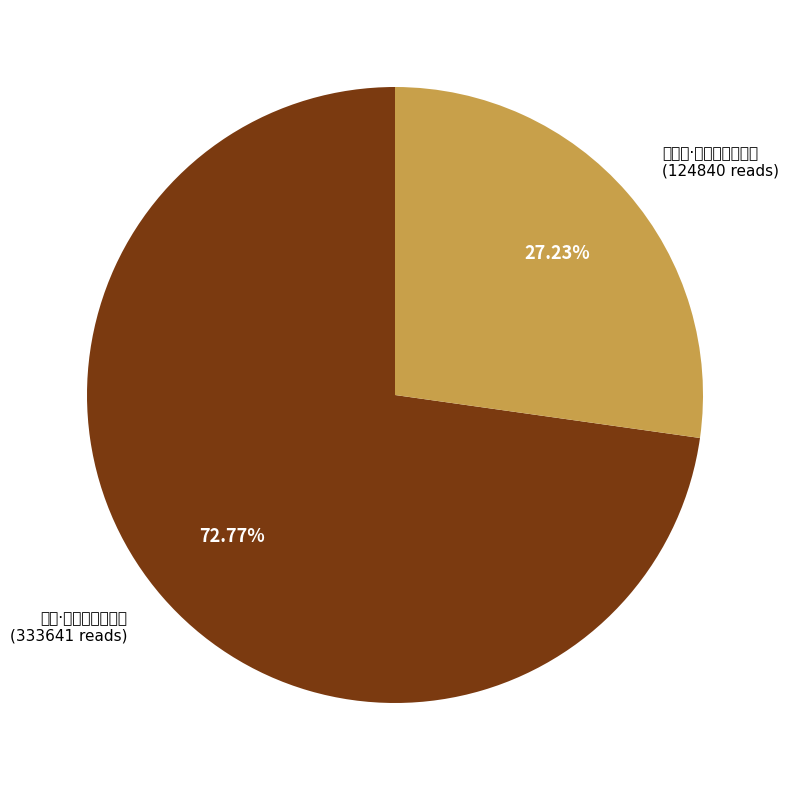

How many segments does this pie chart have?

2